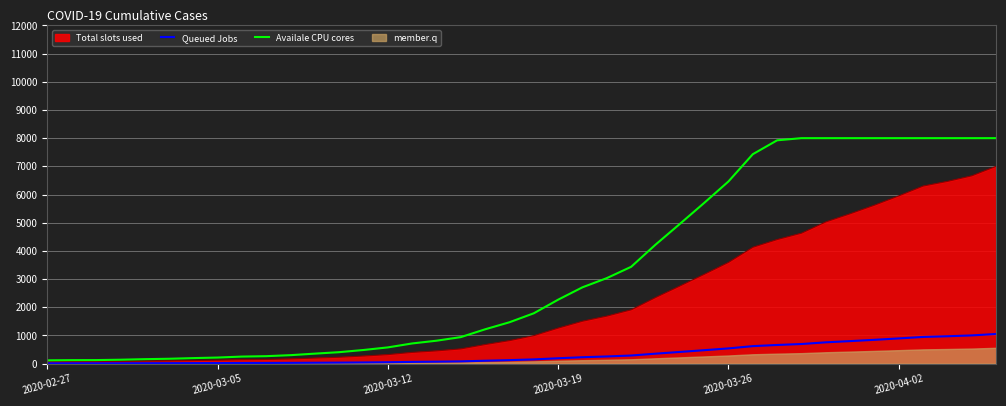

What is the sum of the Availale CPU cores values at 9 and 18?

1479.6